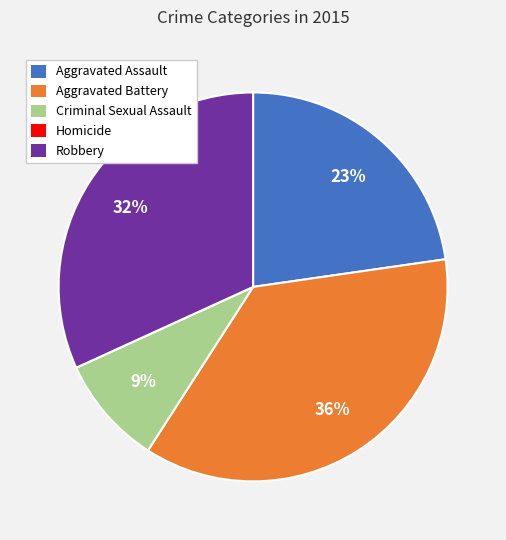

To the nearest percent, what is the average slice percentage?

20%